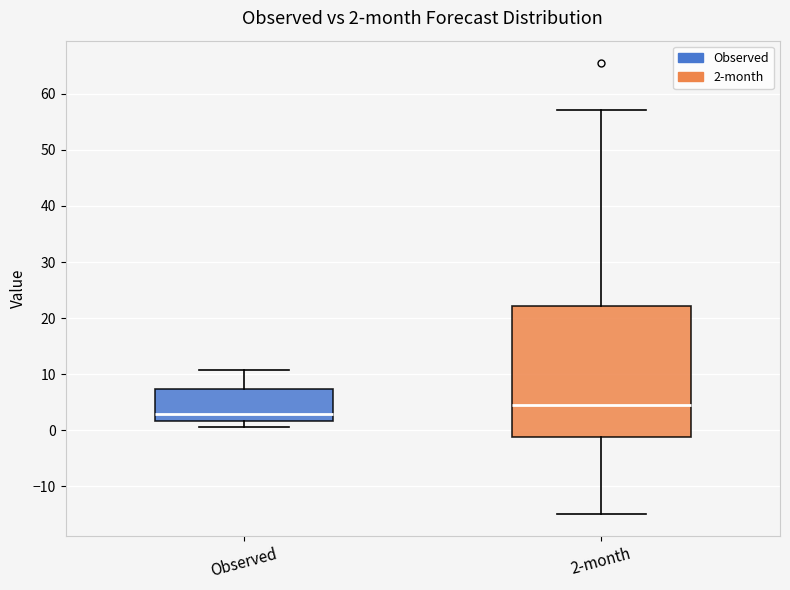

Which box's median line is the lowest?

Observed